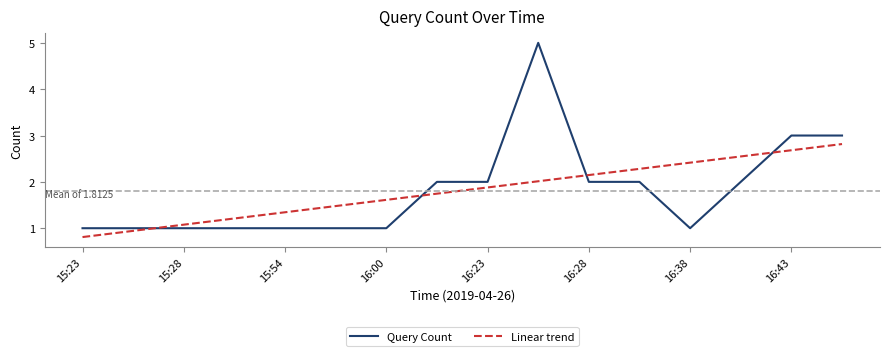

Which series has the largest range (max minus min)?

Query Count